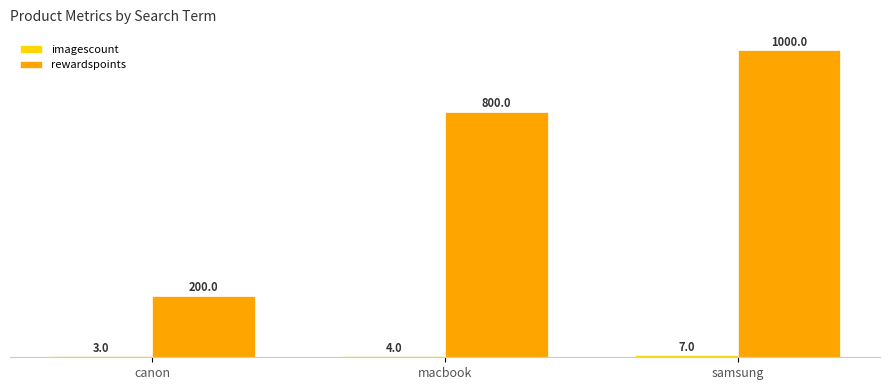

What is the maximum value for rewardspoints?

1000